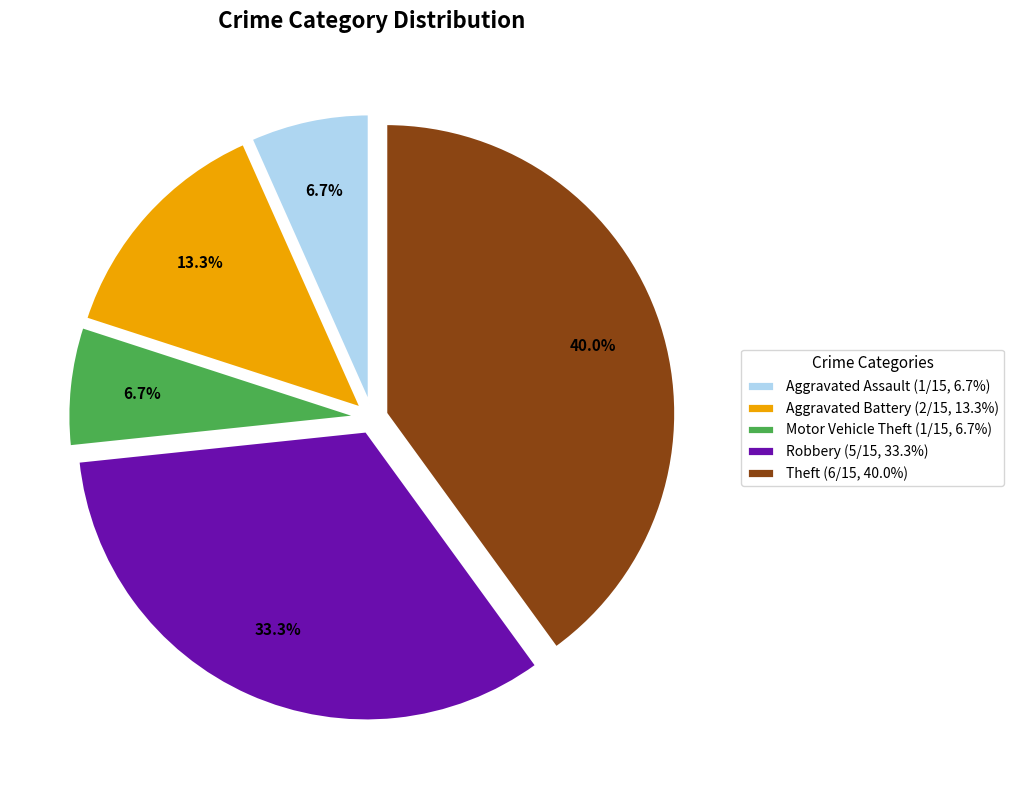

To the nearest percent, what is the combined percentage of Theft and Motor Vehicle Theft?

47%